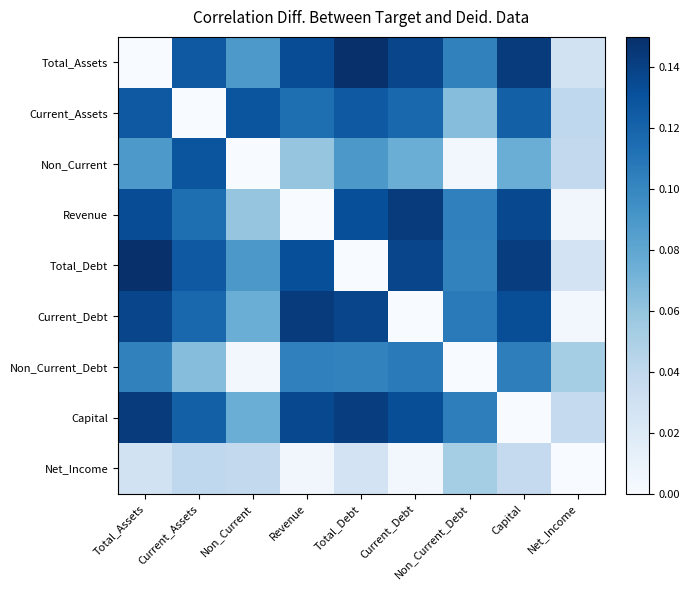

Reading left to right, what are all the values shown in this chart?

Total_Assets: Total_Assets=0.0	Current_Assets=0.1	Non_Current=0.1	Revenue=0.1	Total_Debt=0.1	Current_Debt=0.1	Non_Current_Debt=0.1	Capital=0.1	Net_Income=0.0
Current_Assets: Total_Assets=0.1	Current_Assets=0.0	Non_Current=0.1	Revenue=0.1	Total_Debt=0.1	Current_Debt=0.1	Non_Current_Debt=0.1	Capital=0.1	Net_Income=0.0
Non_Current: Total_Assets=0.1	Current_Assets=0.1	Non_Current=0.0	Revenue=0.1	Total_Debt=0.1	Current_Debt=0.1	Non_Current_Debt=0.0	Capital=0.1	Net_Income=0.0
Revenue: Total_Assets=0.1	Current_Assets=0.1	Non_Current=0.1	Revenue=0.0	Total_Debt=0.1	Current_Debt=0.1	Non_Current_Debt=0.1	Capital=0.1	Net_Income=0.0
Total_Debt: Total_Assets=0.1	Current_Assets=0.1	Non_Current=0.1	Revenue=0.1	Total_Debt=0.0	Current_Debt=0.1	Non_Current_Debt=0.1	Capital=0.1	Net_Income=0.0
Current_Debt: Total_Assets=0.1	Current_Assets=0.1	Non_Current=0.1	Revenue=0.1	Total_Debt=0.1	Current_Debt=0.0	Non_Current_Debt=0.1	Capital=0.1	Net_Income=0.0
Non_Current_Debt: Total_Assets=0.1	Current_Assets=0.1	Non_Current=0.0	Revenue=0.1	Total_Debt=0.1	Current_Debt=0.1	Non_Current_Debt=0.0	Capital=0.1	Net_Income=0.1
Capital: Total_Assets=0.1	Current_Assets=0.1	Non_Current=0.1	Revenue=0.1	Total_Debt=0.1	Current_Debt=0.1	Non_Current_Debt=0.1	Capital=0.0	Net_Income=0.0
Net_Income: Total_Assets=0.0	Current_Assets=0.0	Non_Current=0.0	Revenue=0.0	Total_Debt=0.0	Current_Debt=0.0	Non_Current_Debt=0.1	Capital=0.0	Net_Income=0.0